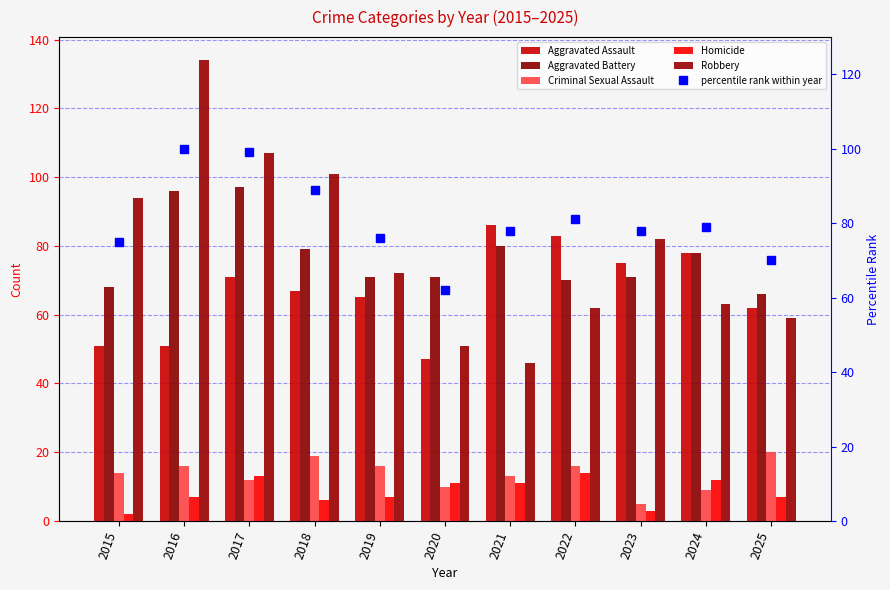

Between 2024 and 2020, which is larger?

2024